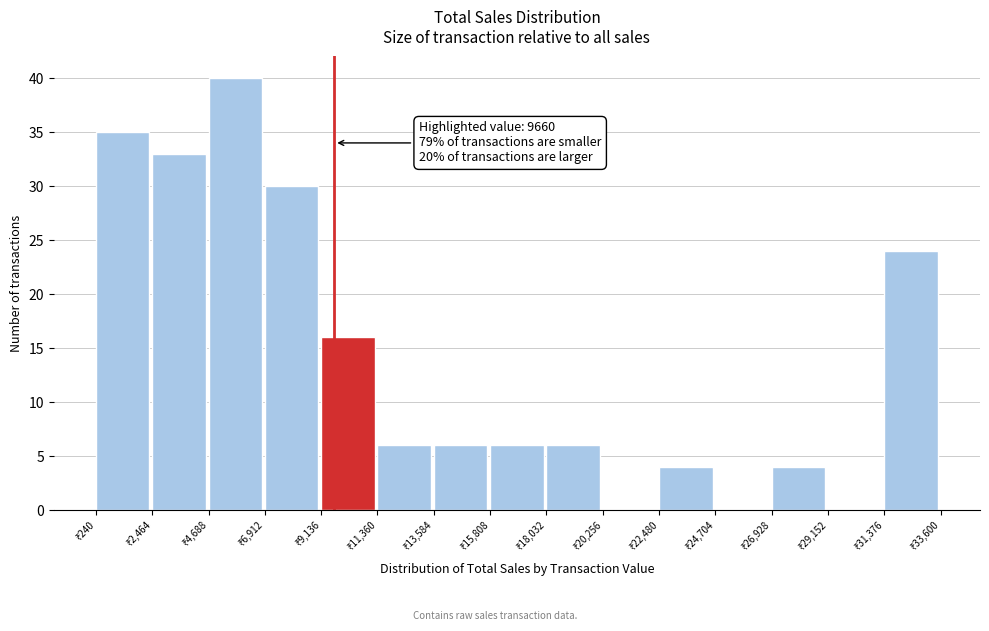

Over which range of the x-axis is the bar tallest?

4500 to 7000